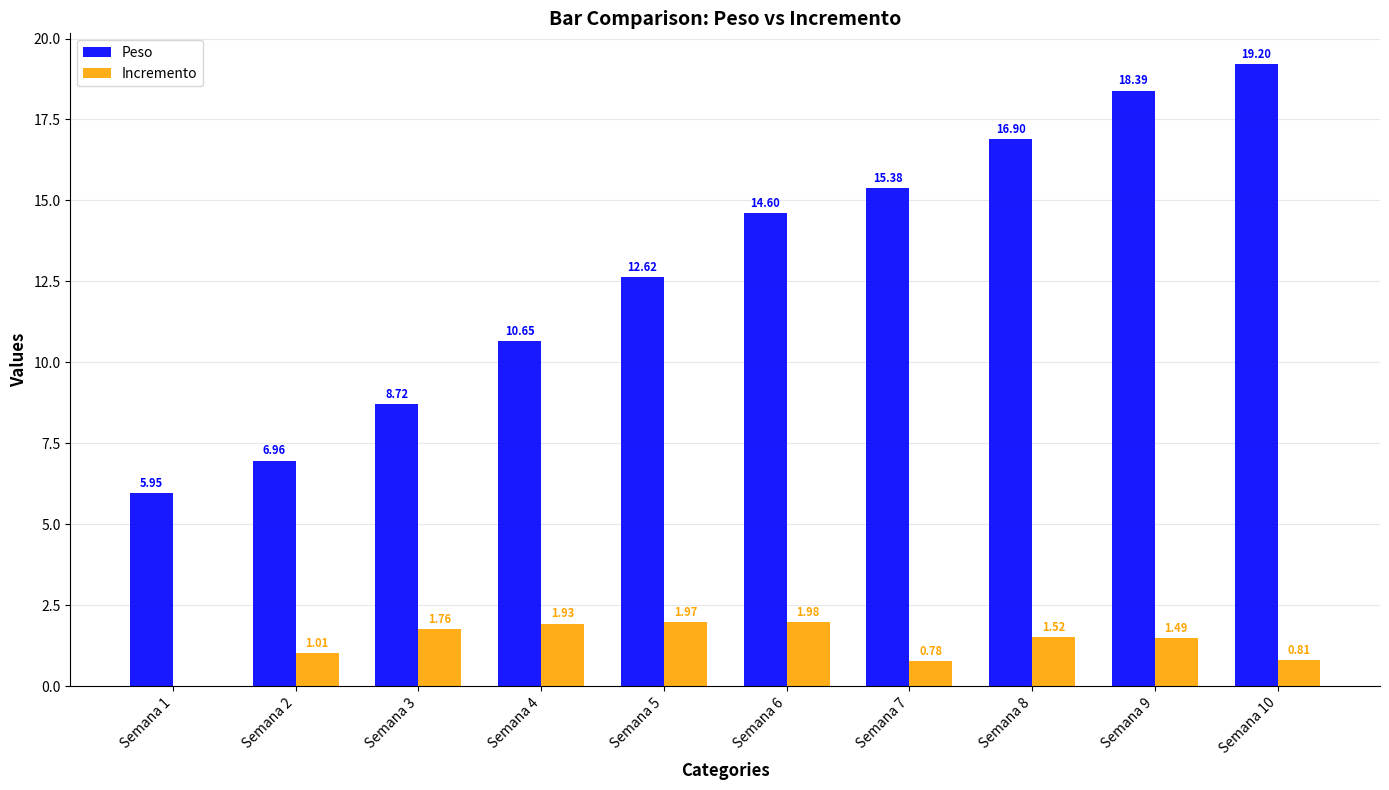

The Peso series shows 24.2 at Semana 7. True or false?

False